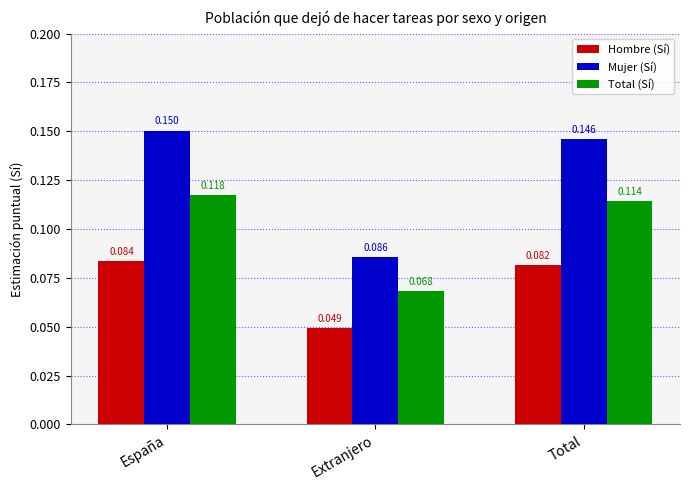

Rank the categories by Mujer (Sí) value from lowest to highest.

Extranjero, Total, España